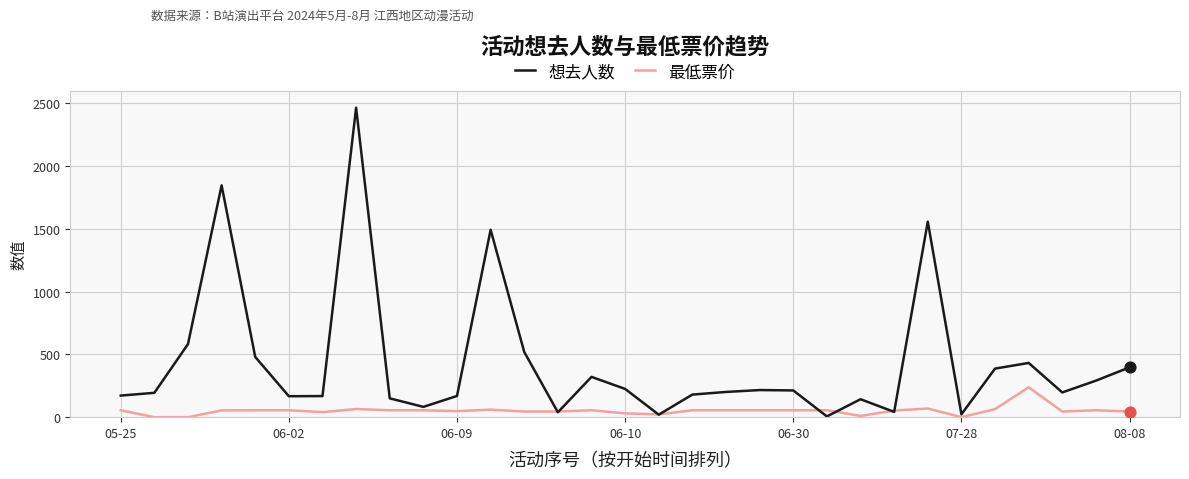

Which series has the largest total across all categories?

想去人数